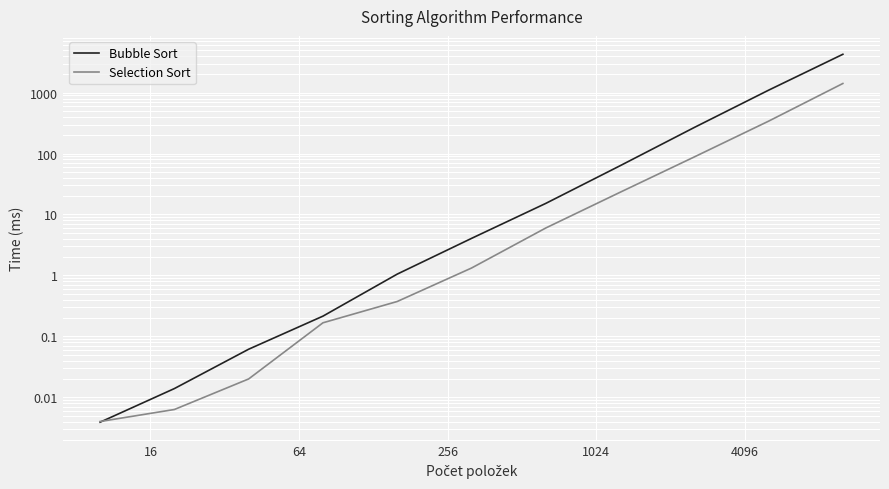

True or false: Selection Sort has more than 1 interior local peaks.

False